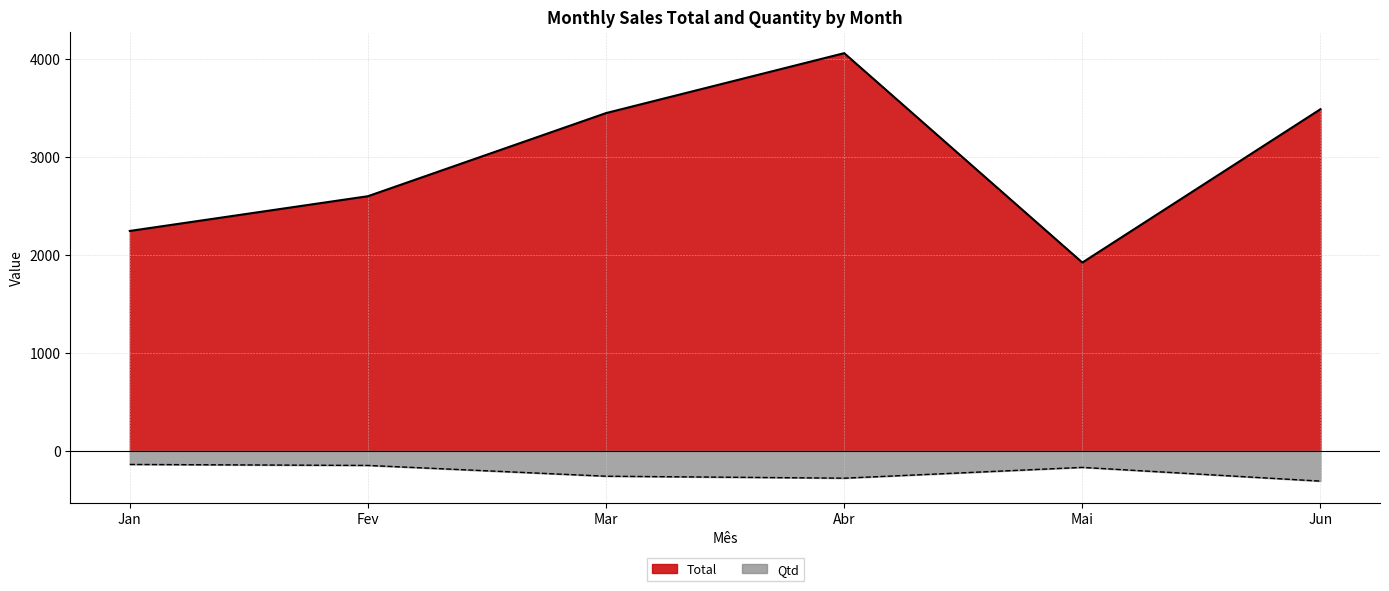

True or false: Qtd and Total cross at least once.

False